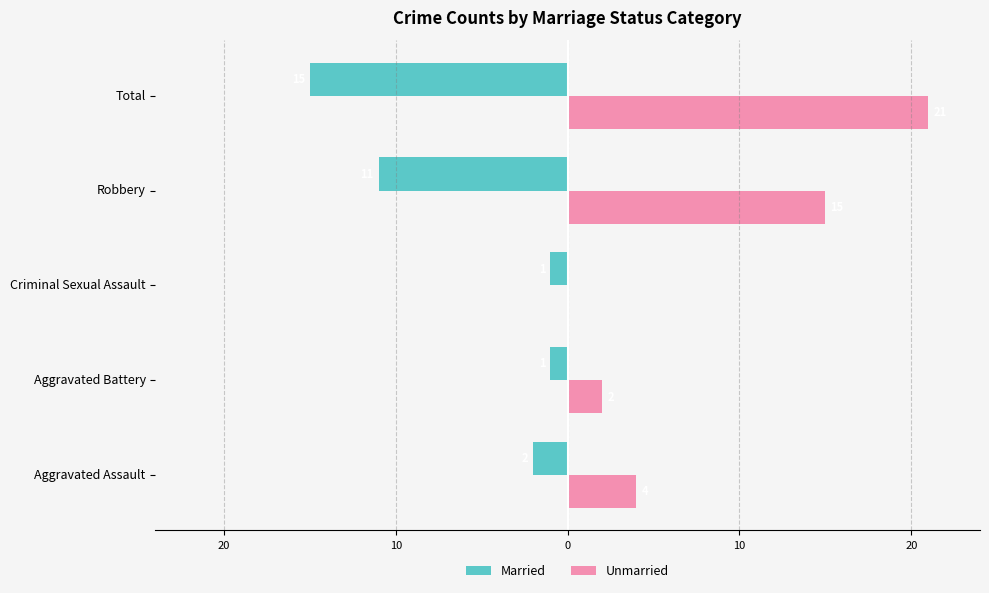

What is the average value of the Married series?

-6